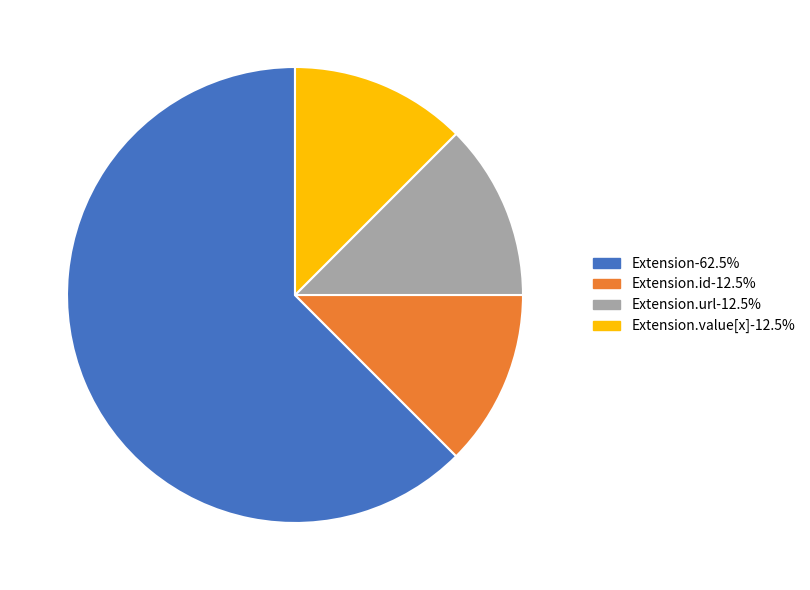

Approximately how many times larger is the value at Extension.value[x]-12.5% compared to Extension.id-12.5%?

1.0